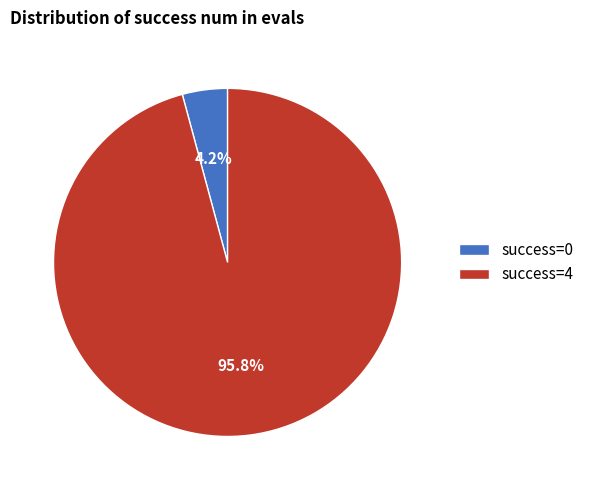

Do success=4 and success=0 together represent more than half of the pie?

Yes